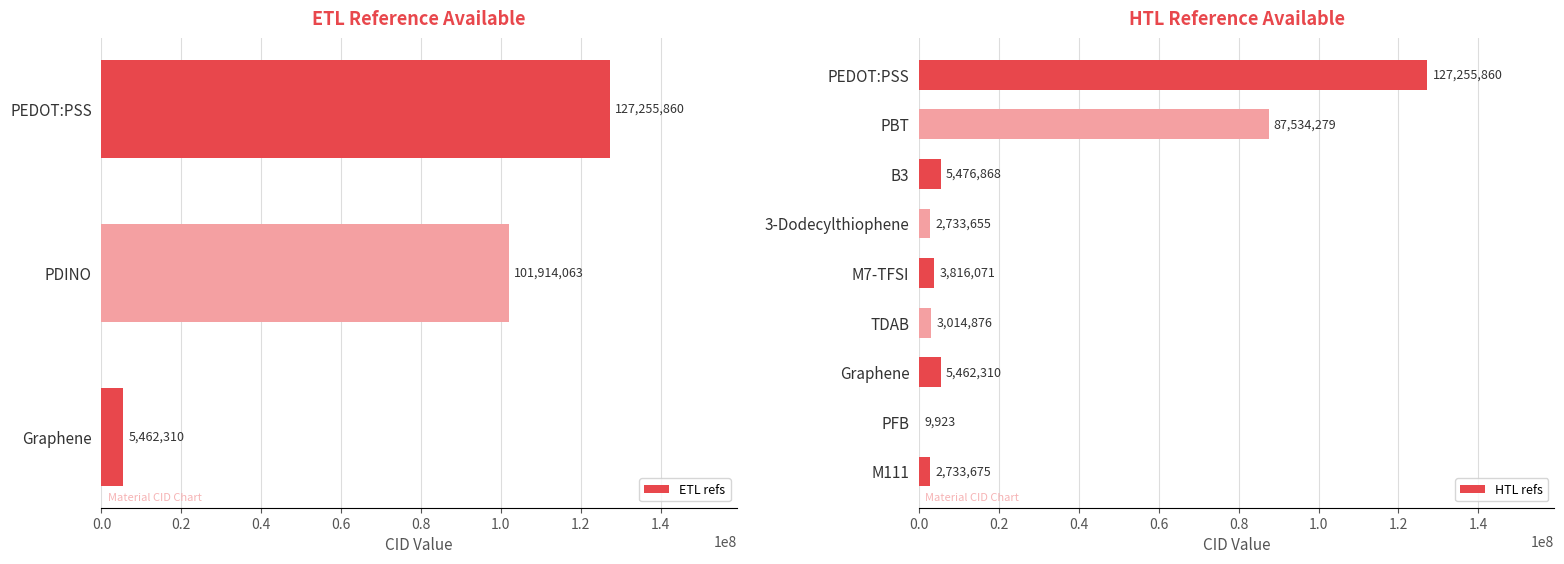

How many data points are less than 5462310?

5